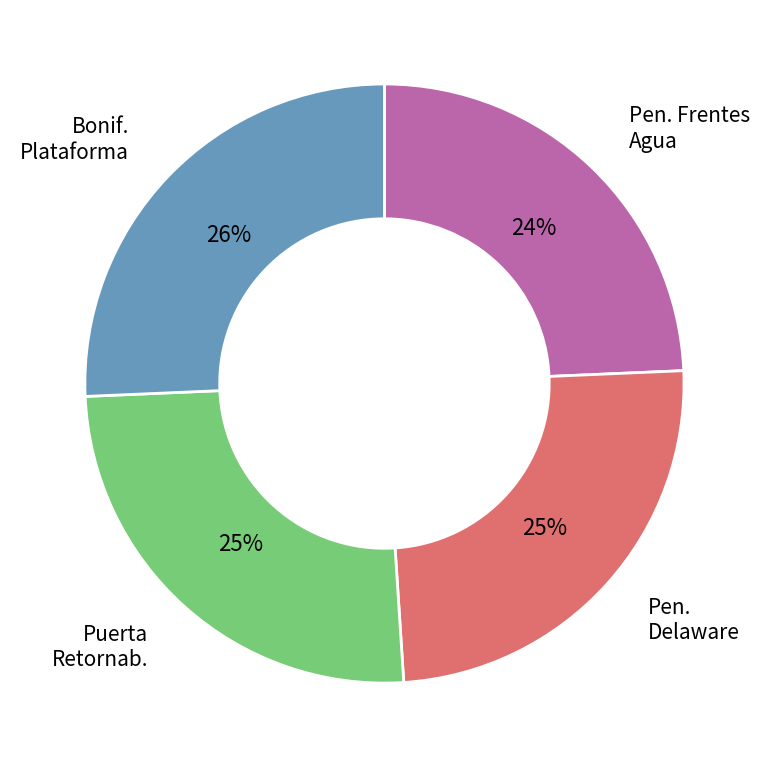

To the nearest percent, what is the average slice percentage?

25%